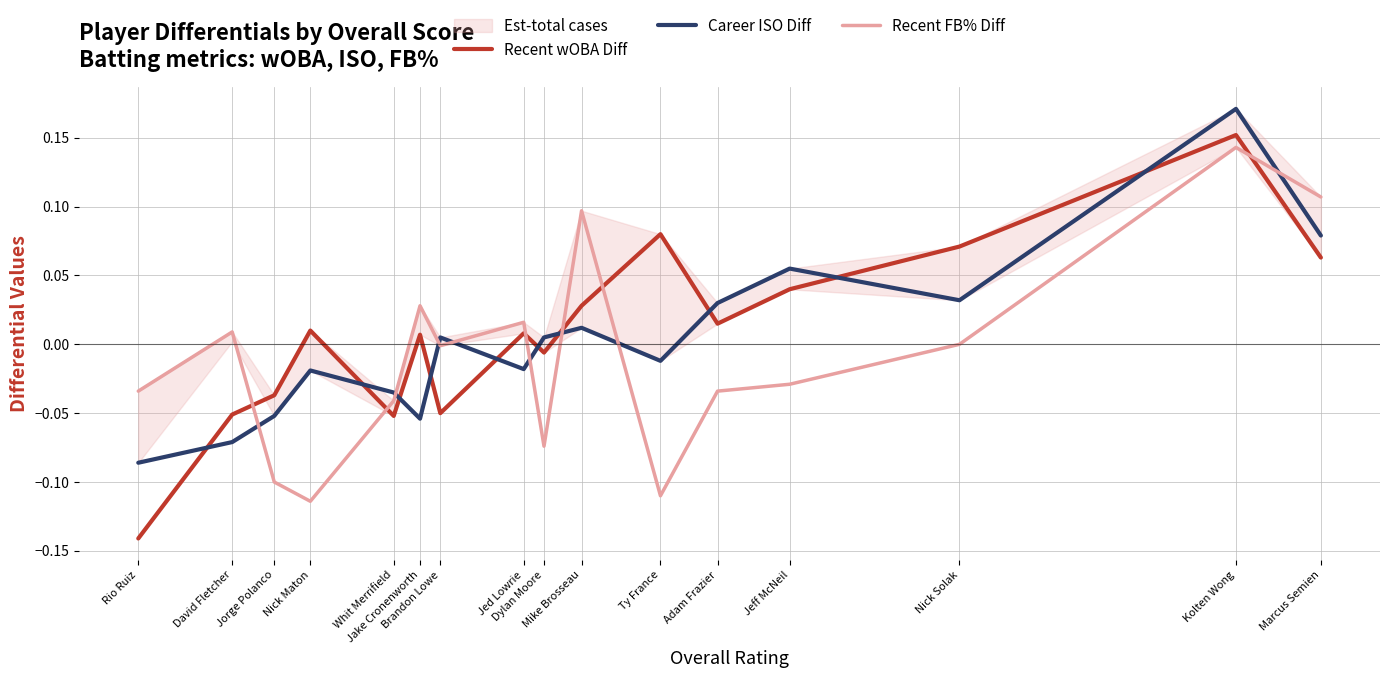

The value of Recent wOBA Diff at Jed Lowrie is 0.0. True or false?

True